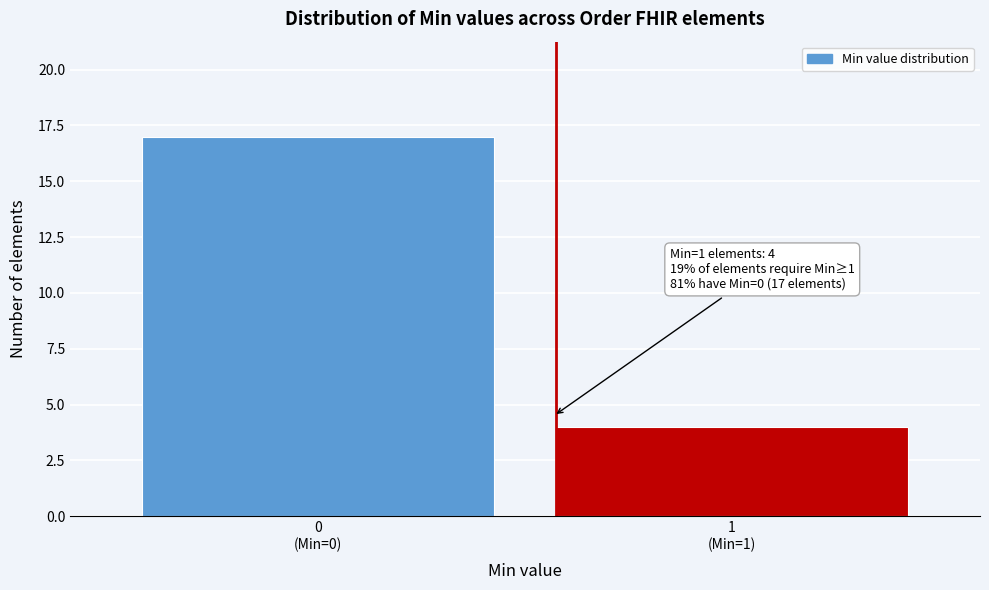

Reading left to right, transcribe all the data shown in this chart.

17	4